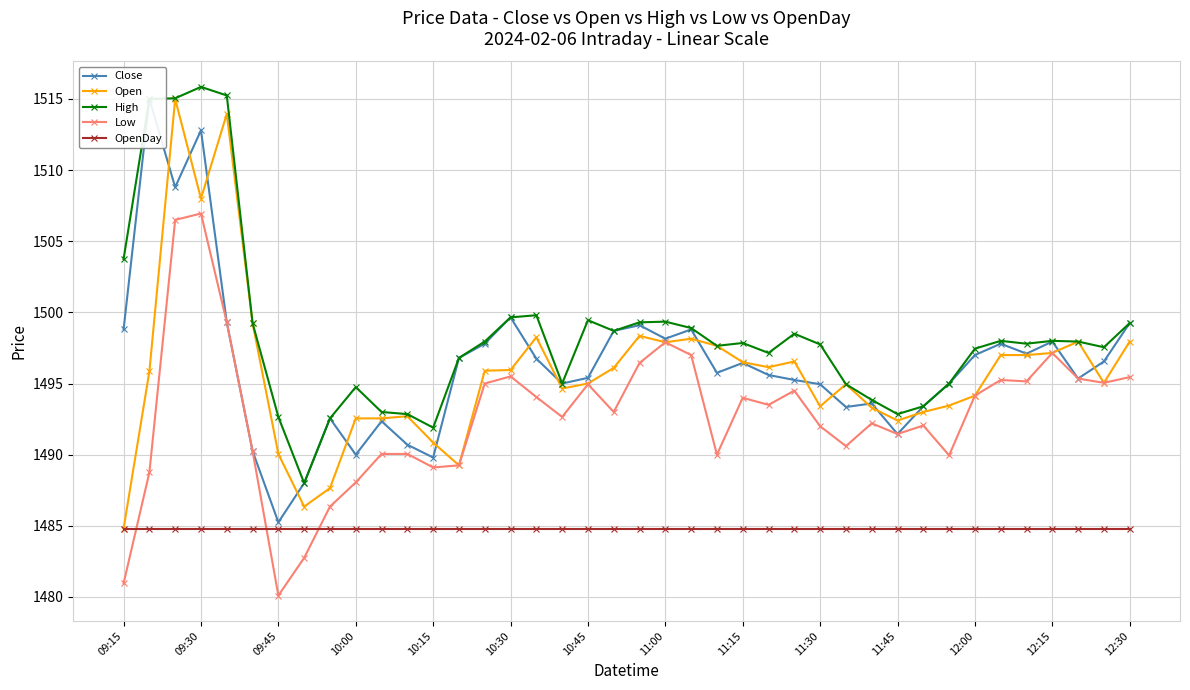

True or false: Open has more than 2 interior local peaks.

True